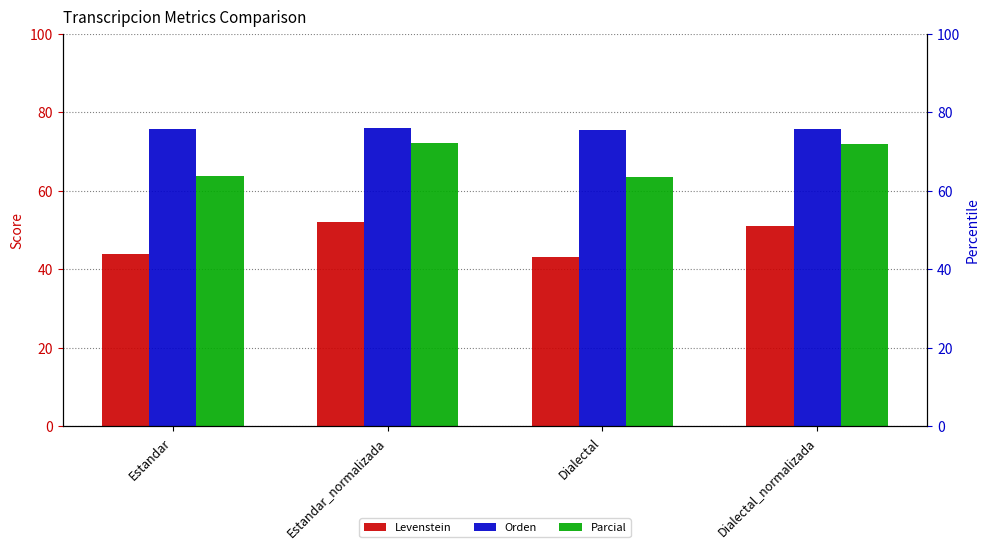

Rank the series by their maximum value, from highest to lowest.

Orden, Parcial, Levenstein